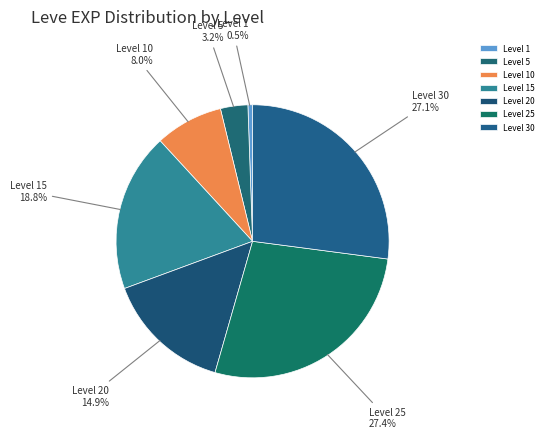

Between Level 15 and Level 1, which is larger?

Level 15